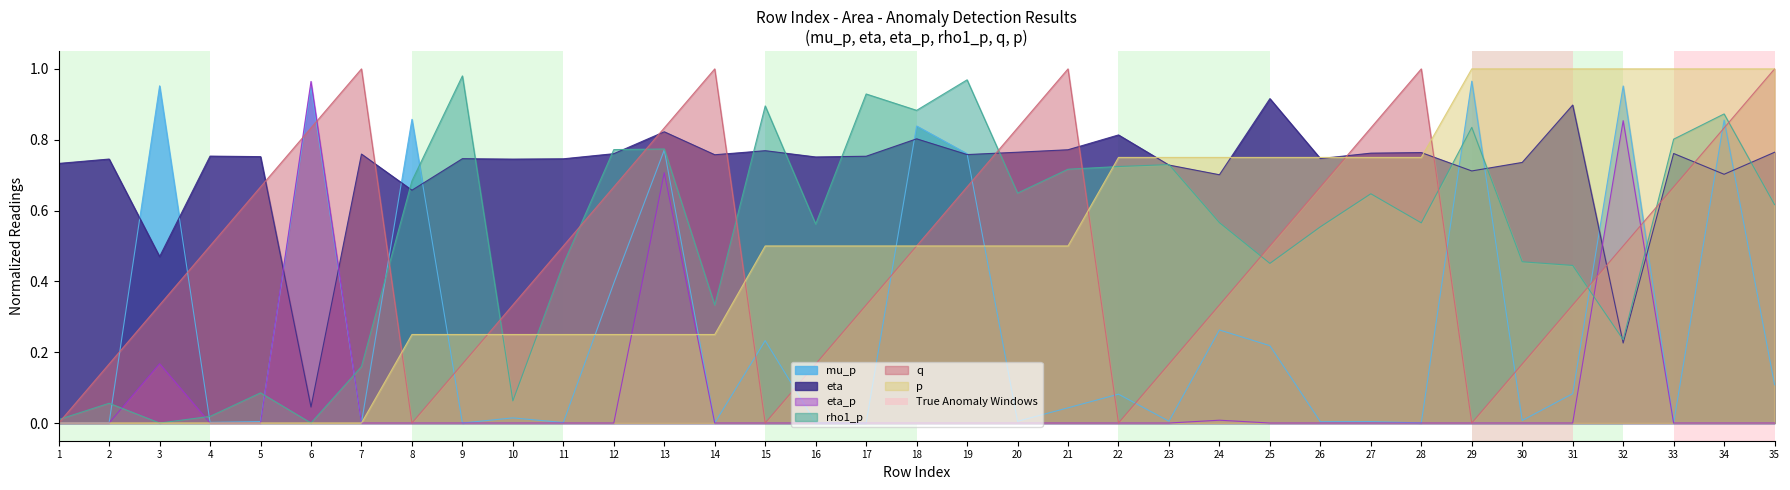

How many lines are shown in the chart?

6